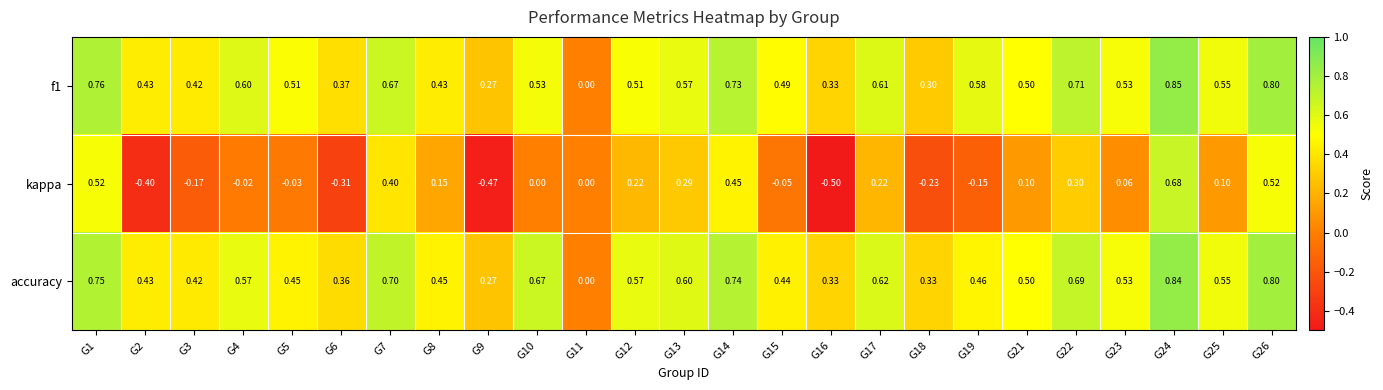

Rank the series by their maximum value, from highest to lowest.

f1, accuracy, kappa